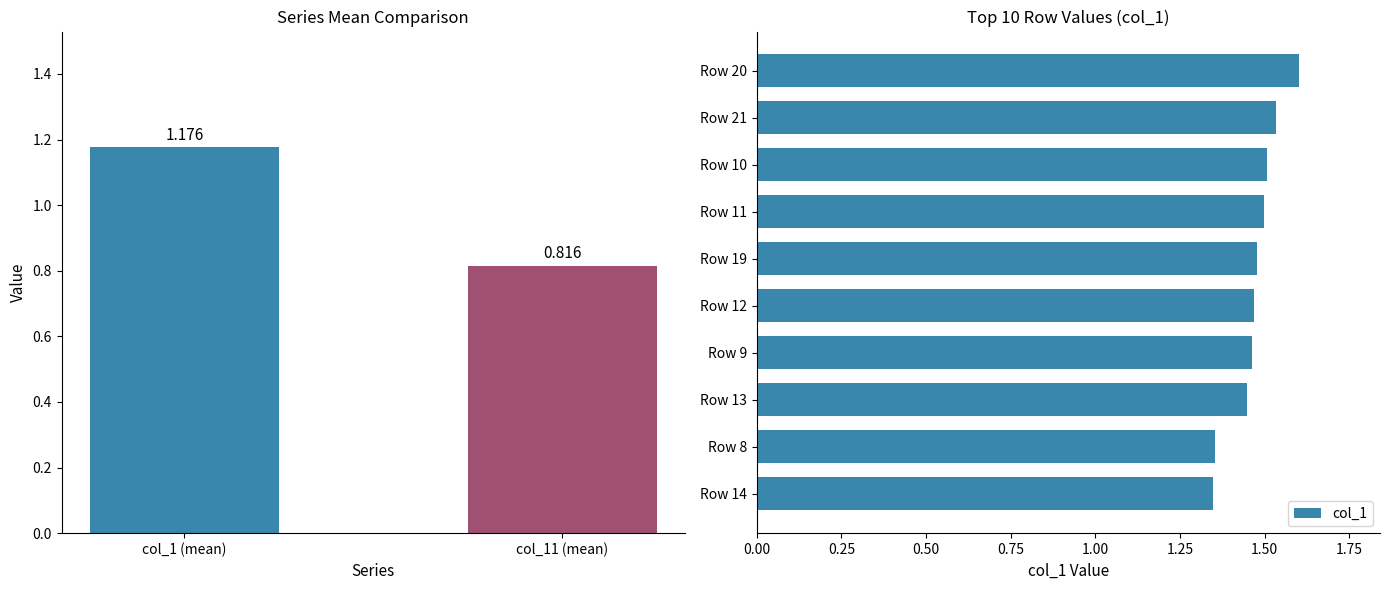

Is it true that the value at Row 11 is 0.8?

False